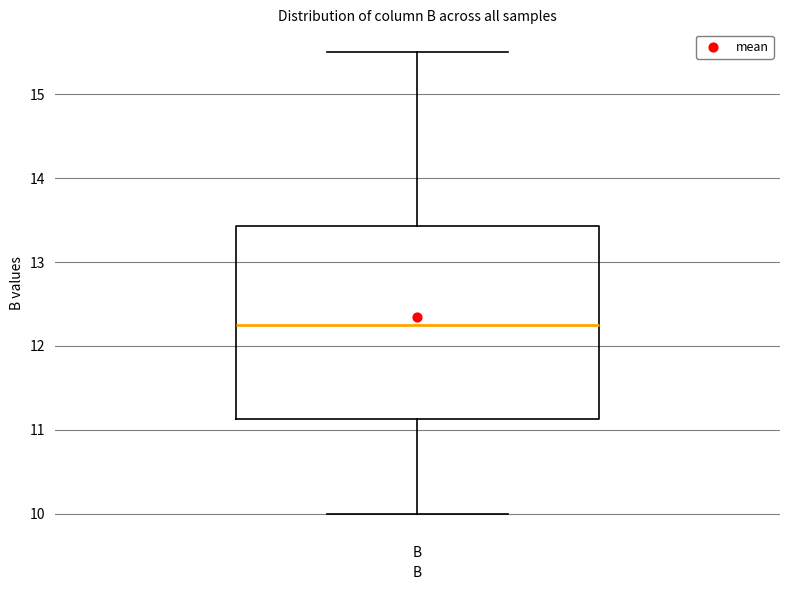

Transcribe this box plot: give where the median line is, the range the box spans, and where the two whiskers end, as read against the y-axis. The values are not printed on the chart, so give them approximately, as read against the axis.

median 12.3, box 11.1 to 13.4, whiskers 10.0 to 15.5